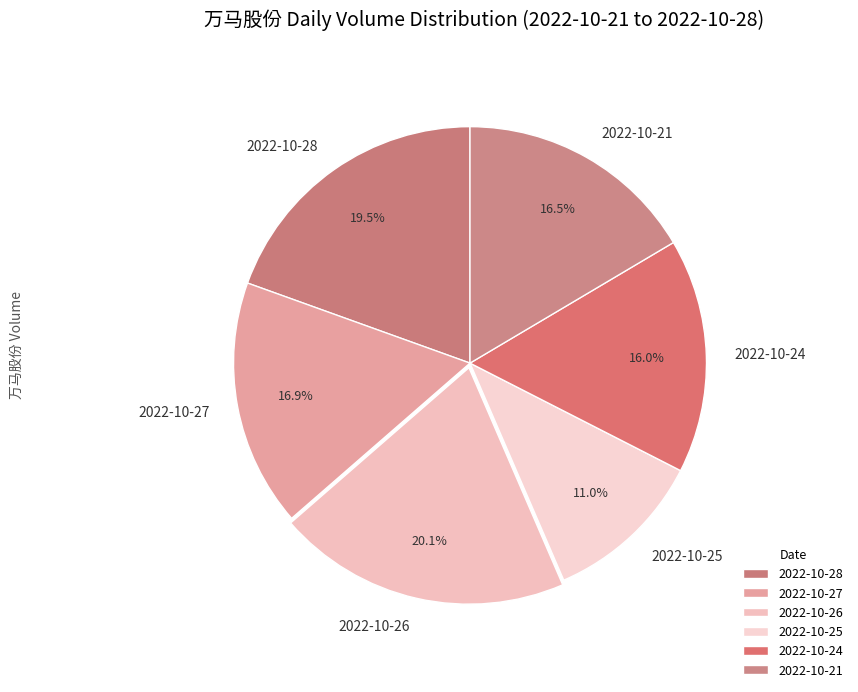

Between 2022-10-27 and 2022-10-25, which is larger?

2022-10-27